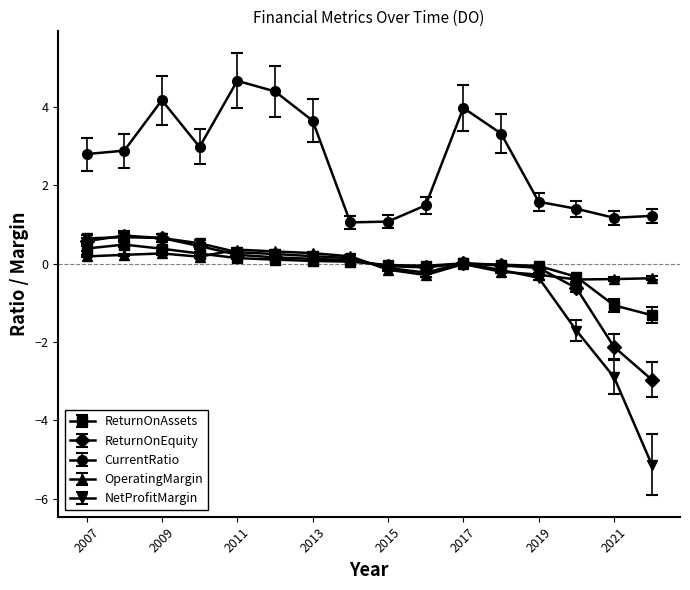

Which series has the largest range (max minus min)?

NetProfitMargin